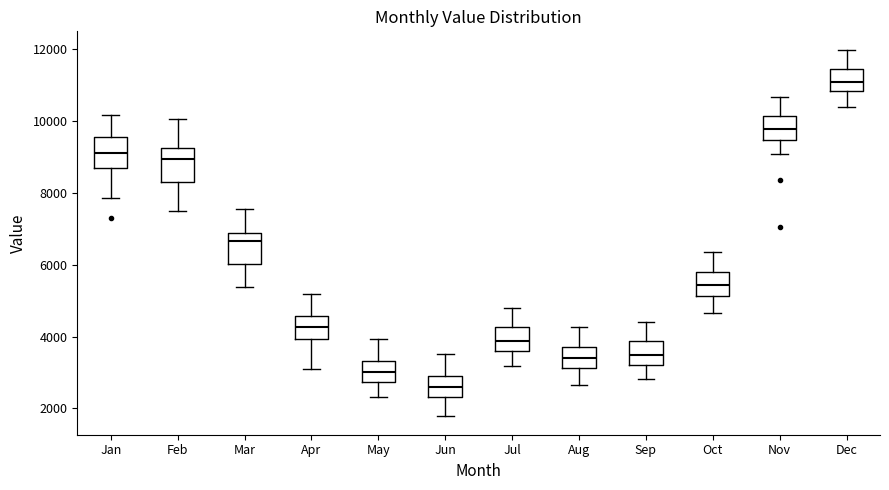

Which box has the lowest median line?

Jun